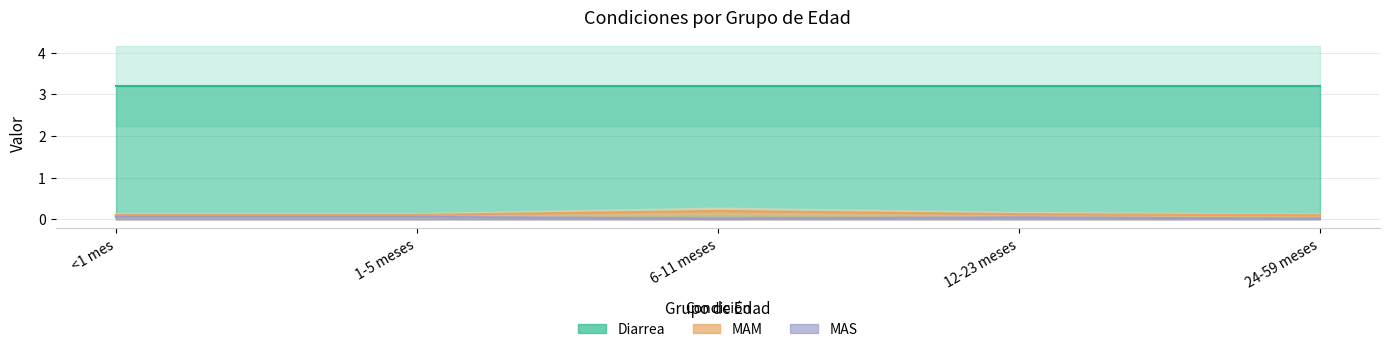

At which category does MAM reach its first local peak?

6-11 meses